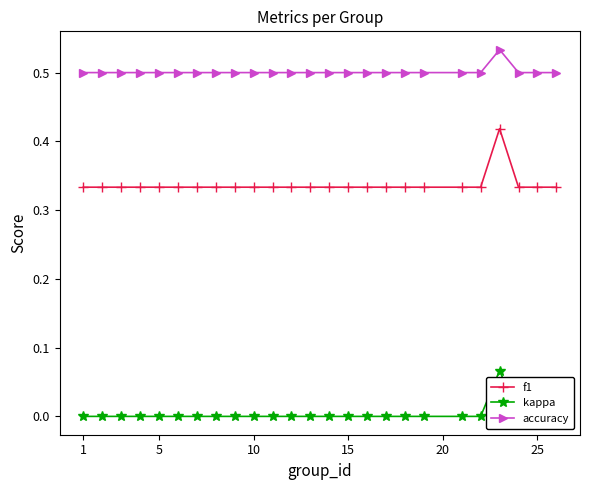

Rank the series by their maximum value, from highest to lowest.

accuracy, f1, kappa